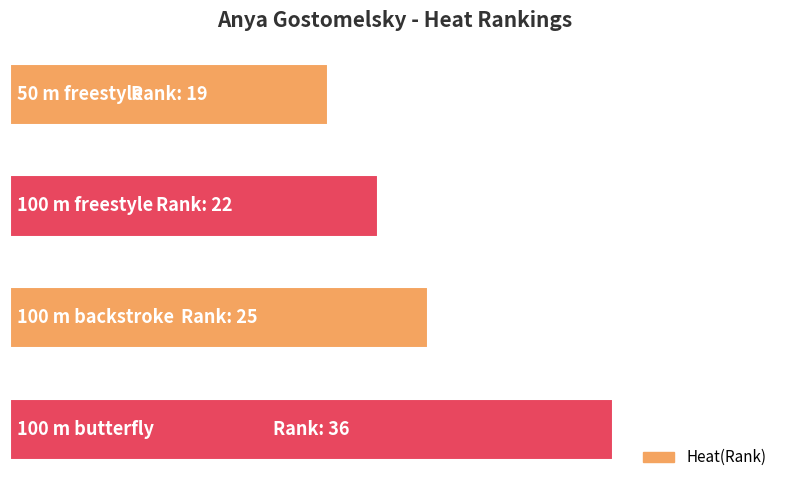

Are the bars horizontal?

Yes